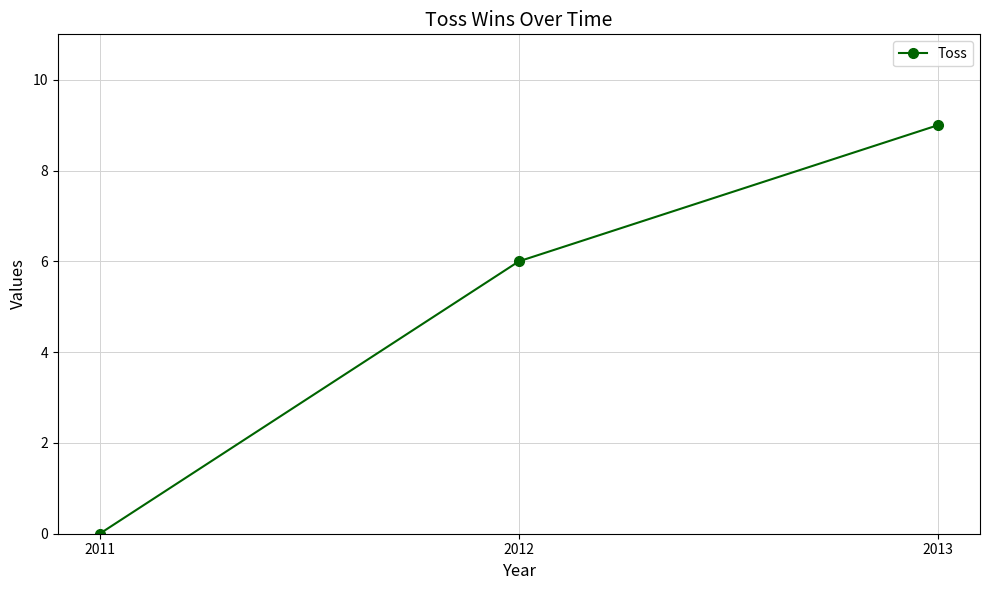

List the labels in order of value, smallest first.

2011, 2012, 2013